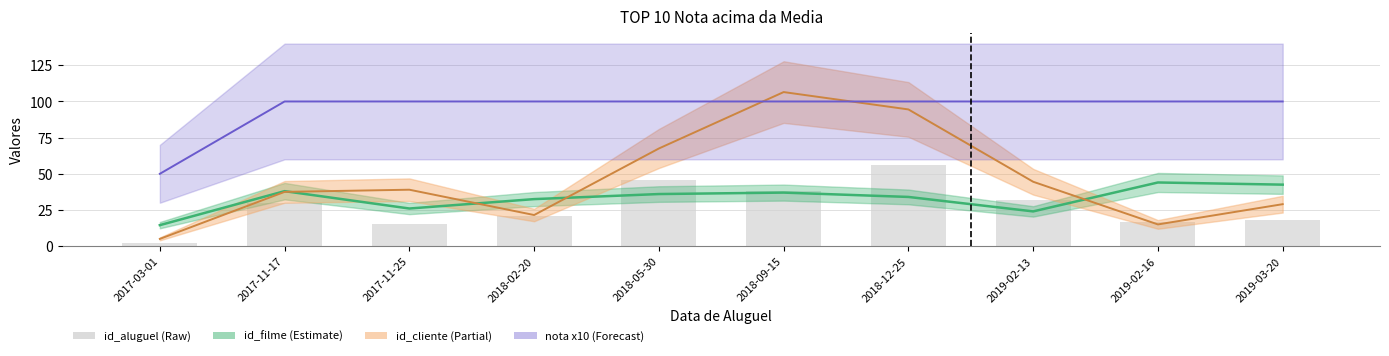

Which category has the lowest value across all series?

2017-03-01